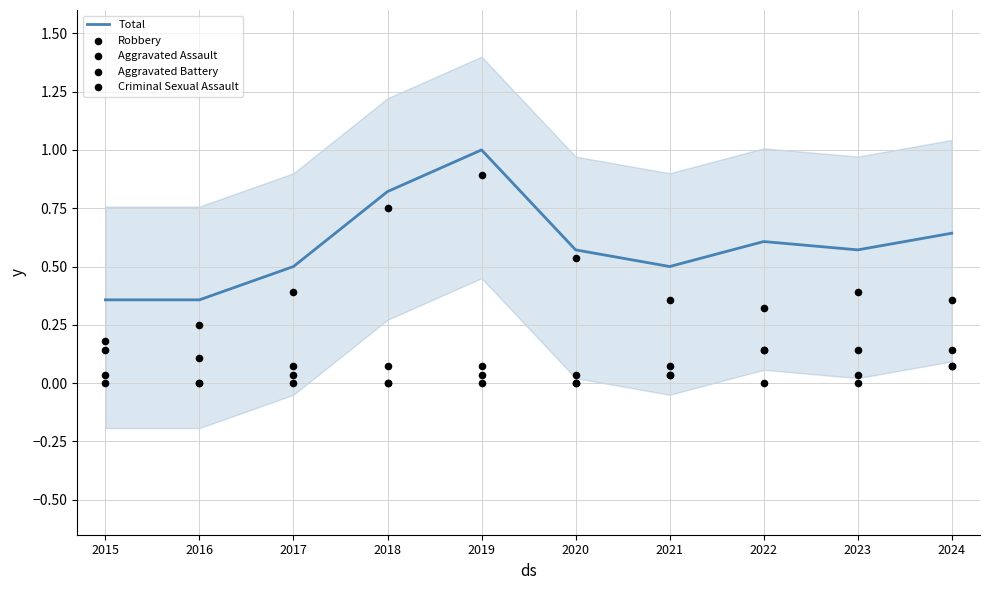

At how many categories does at least one series exceed 0?

10